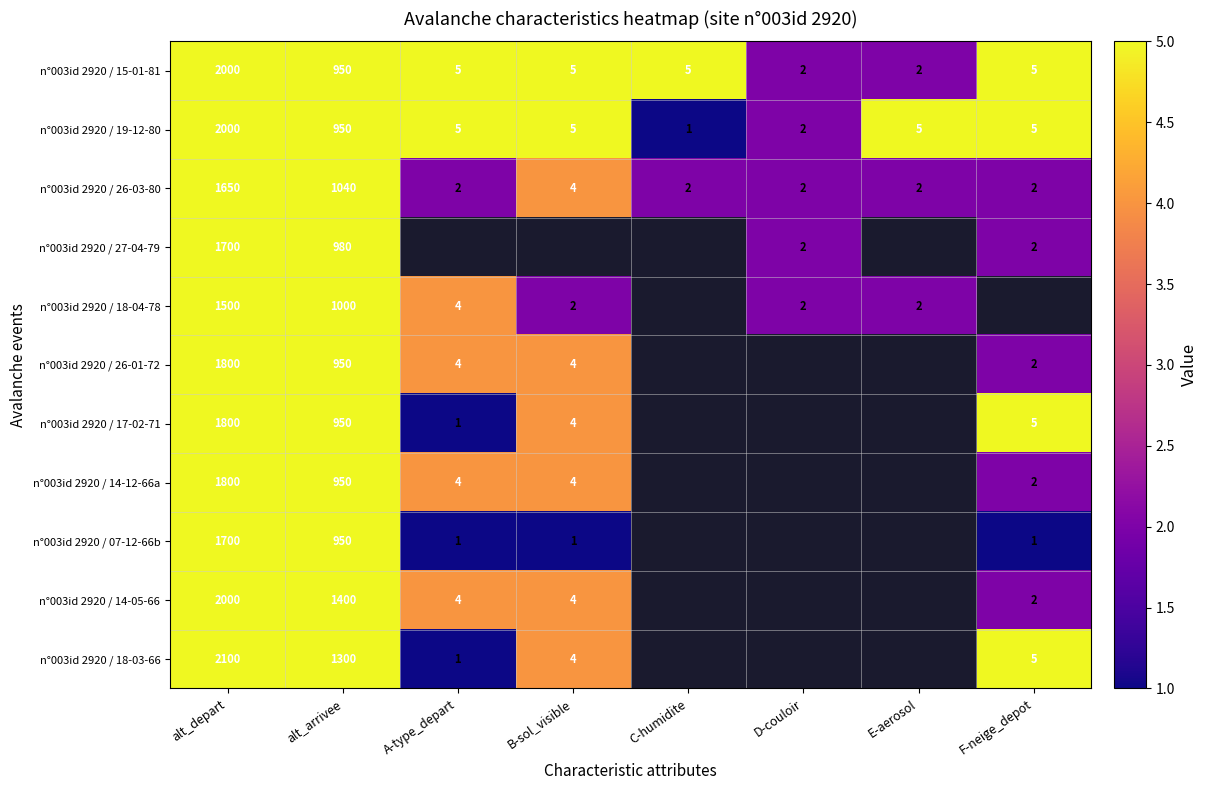

Where does the n°003id 2920 / 19-12-80 series first go above 5?

alt_depart